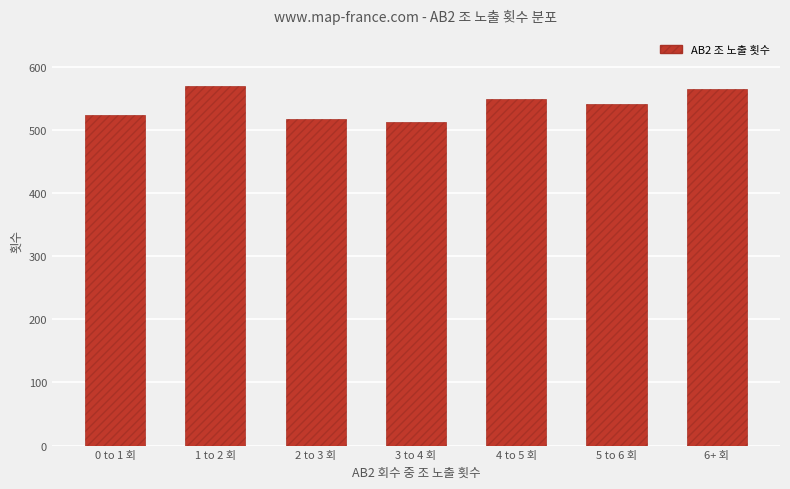

What is the label of the 7th bar from the right?

0 to 1 회